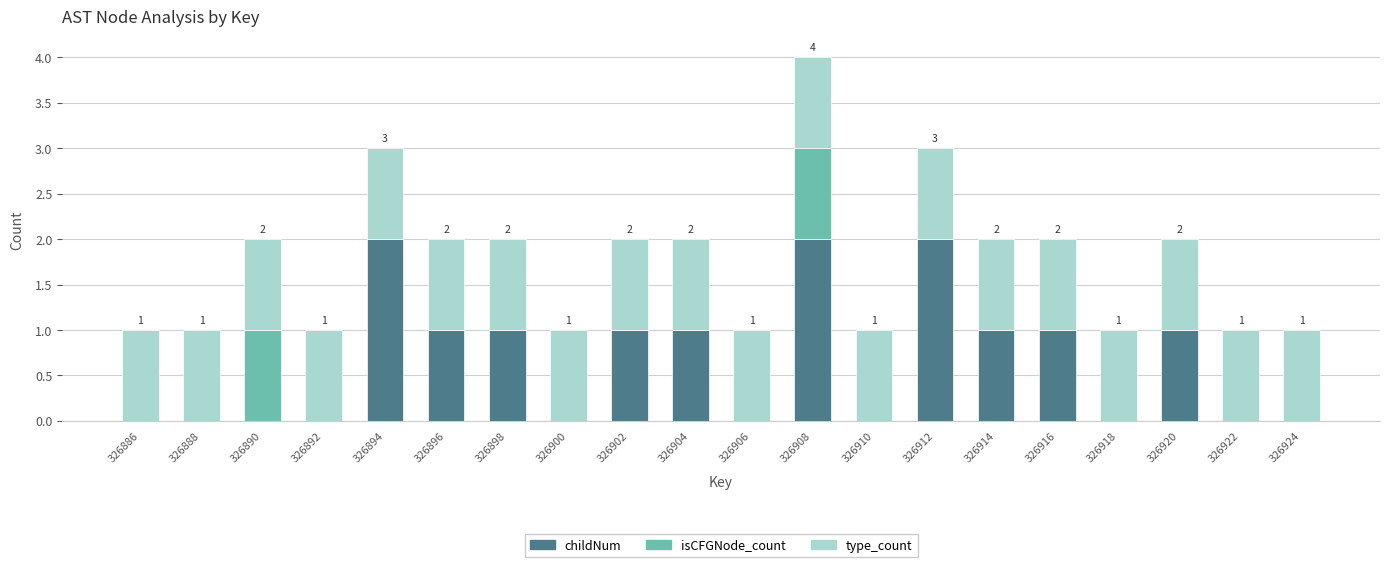

True or false: childNum has a value of 2 at 326908.

True